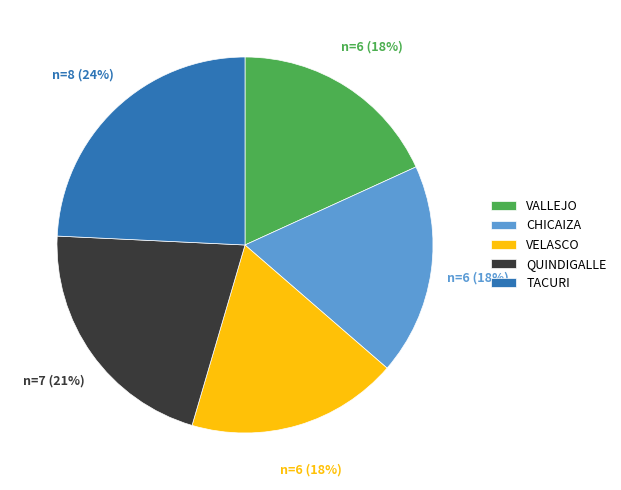

How many slices are in this pie chart?

5